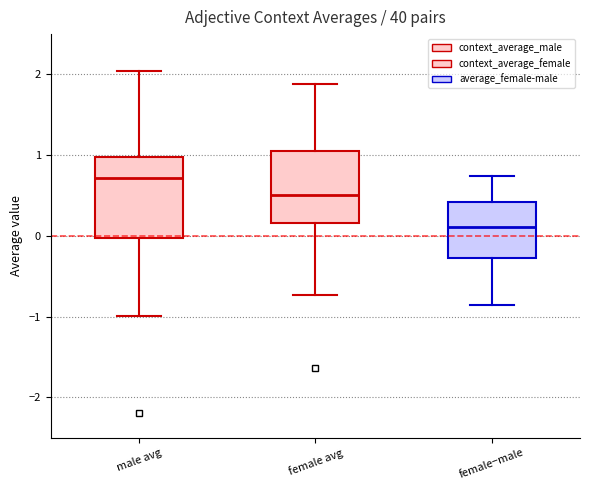

Comparing the boxes themselves (not the whiskers), which one is the tallest?

male avg